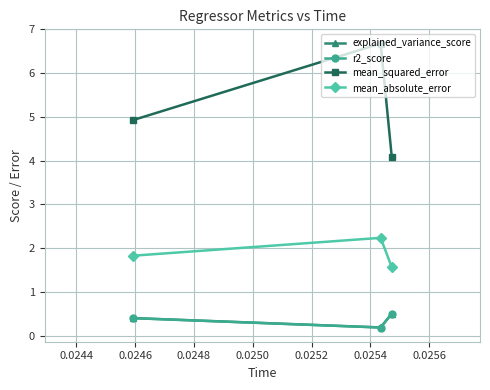

How many categories are shown in the chart?

3